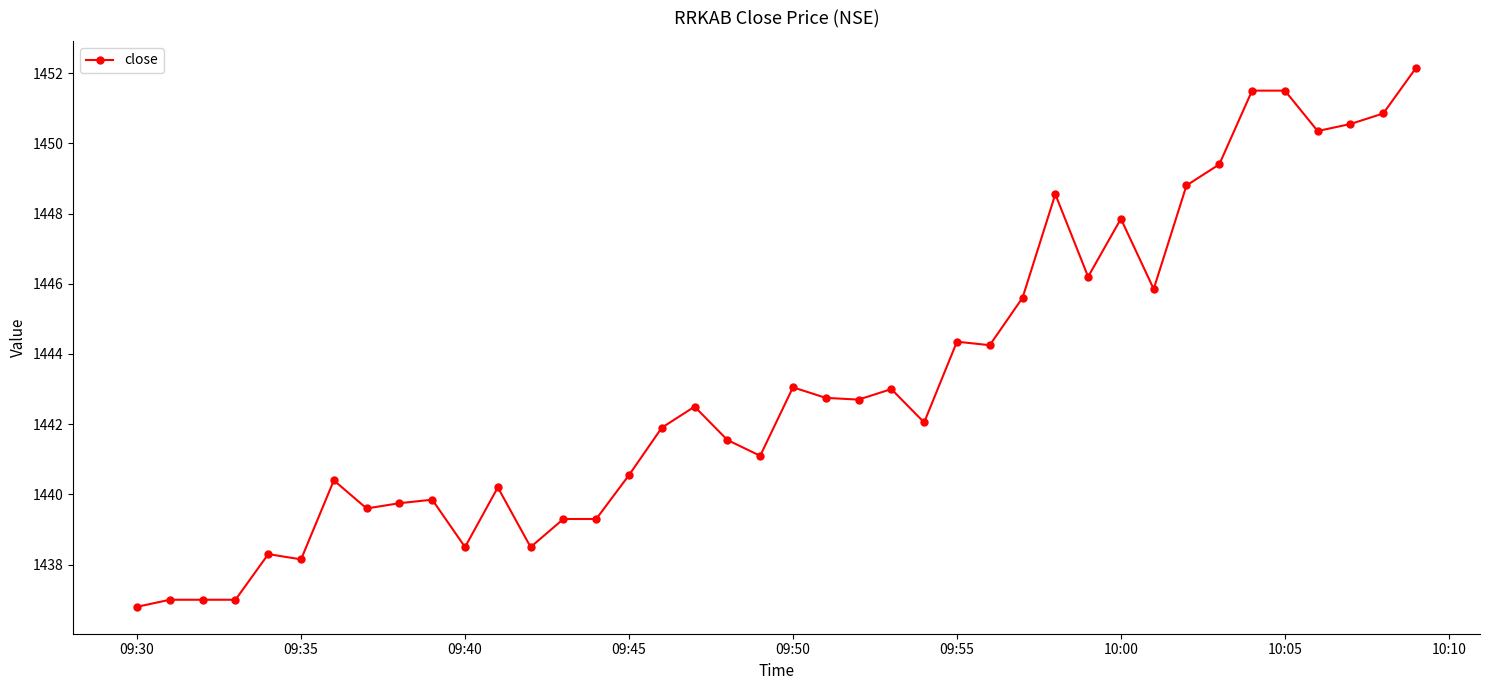

What is the value of the 36th point from the left?

1451.5